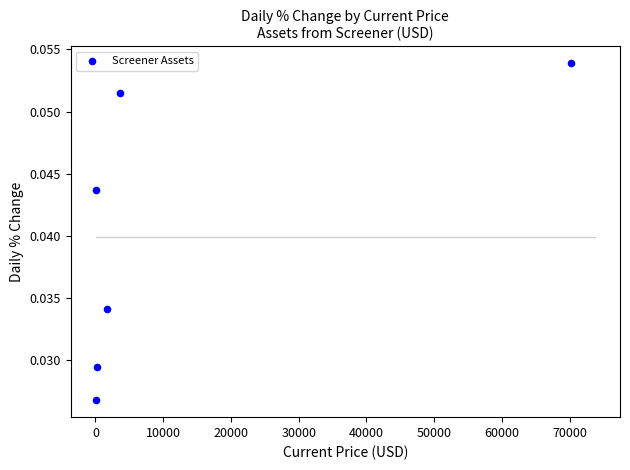

Count the number of points in this scatter plot.

6